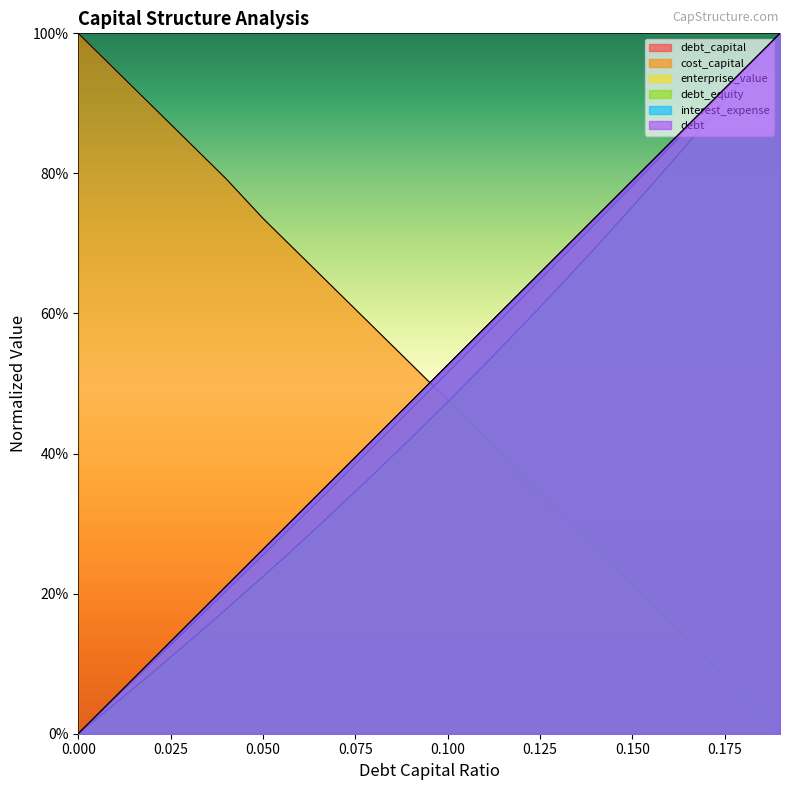

How many values in the debt series are below 52?

10